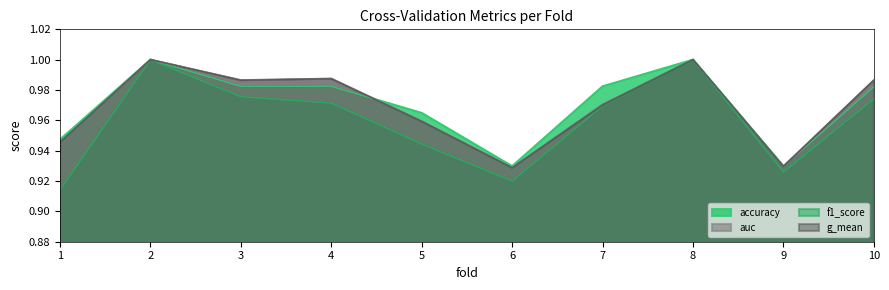

The value of accuracy at 3 is 1.0. True or false?

True